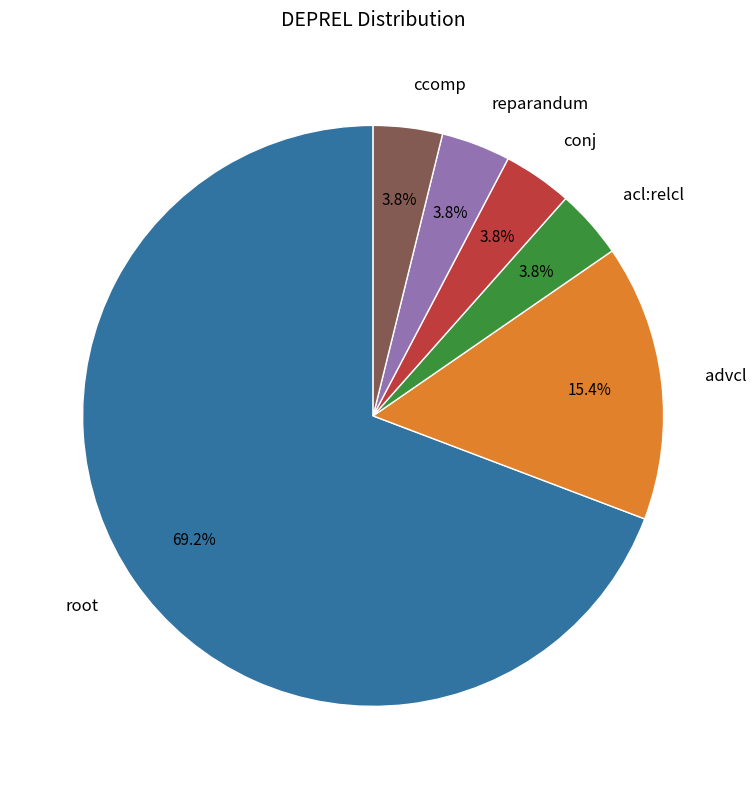

Between root and acl:relcl, which is larger?

root